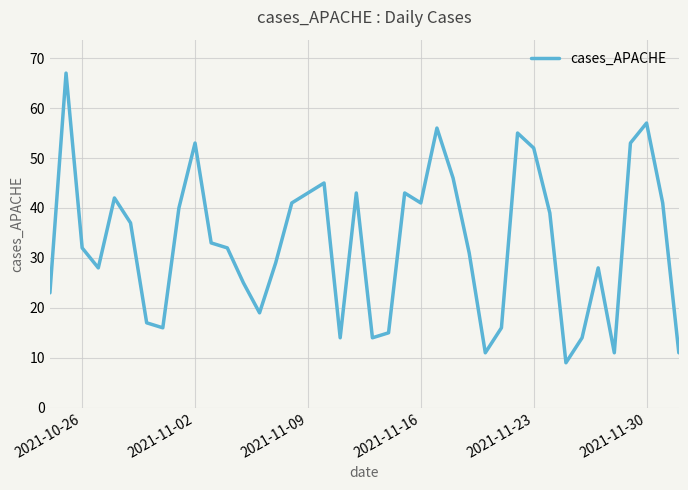

What is the greatest value displayed?

67